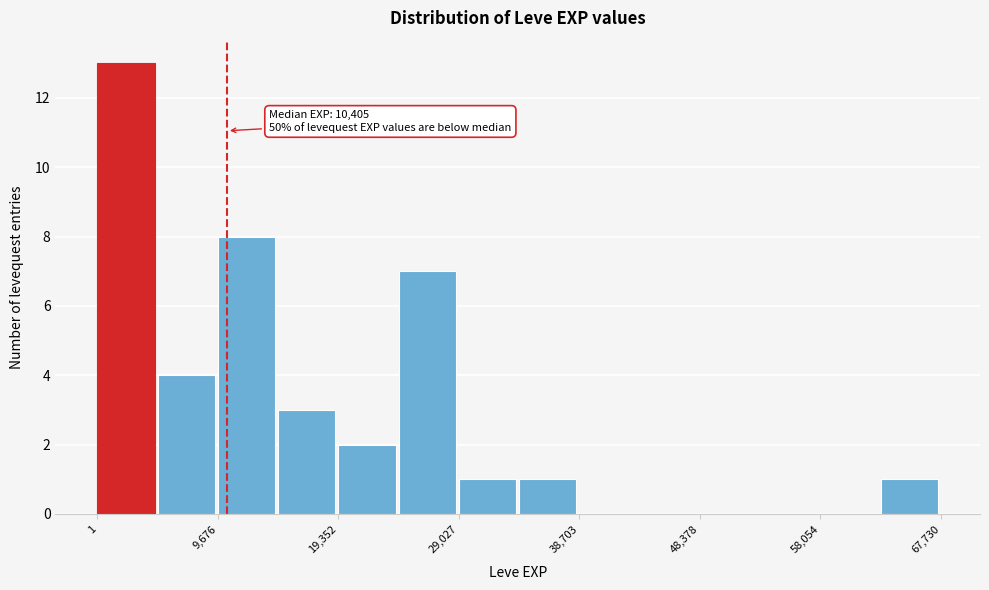

Over which range of the x-axis is the bar tallest?

0 to 5000